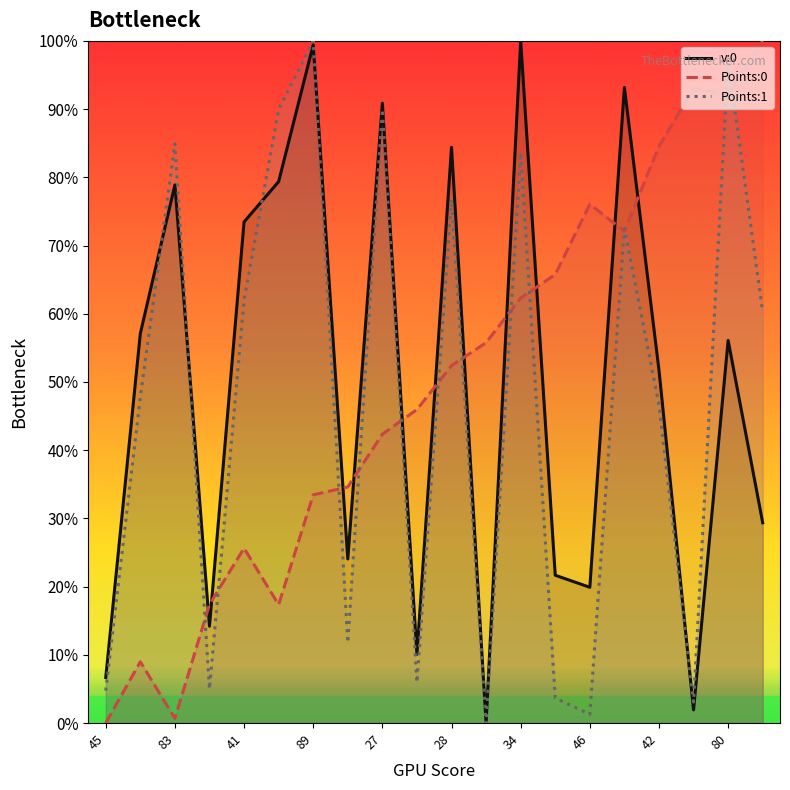

At how many categories does at least one series exceed 12?

19